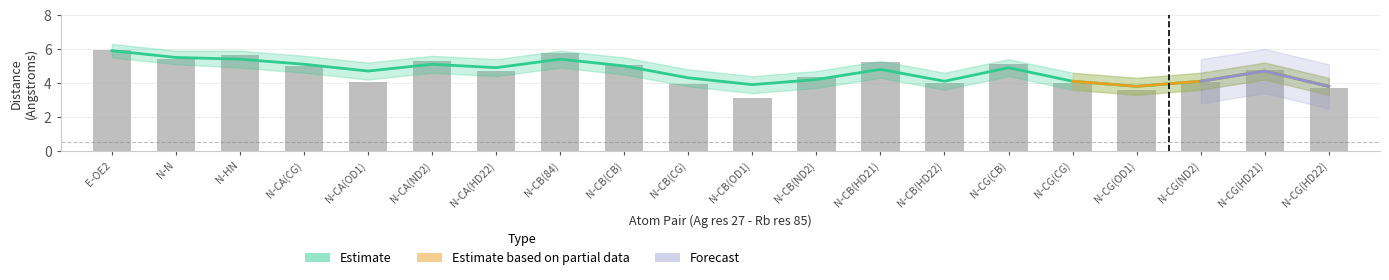

What is the difference between the second highest and minimum values?

2.7